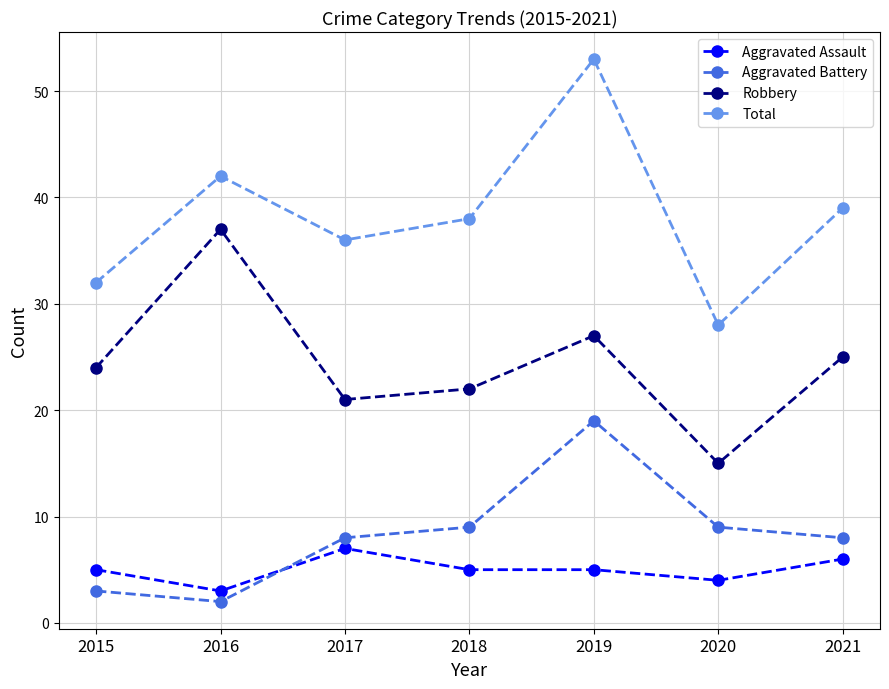

What is the maximum value shown in the chart?

53